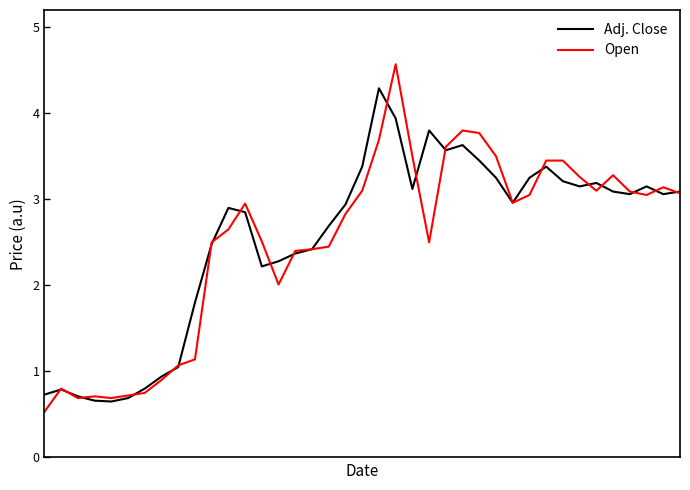

What is the lowest value of the Open series?

0.5